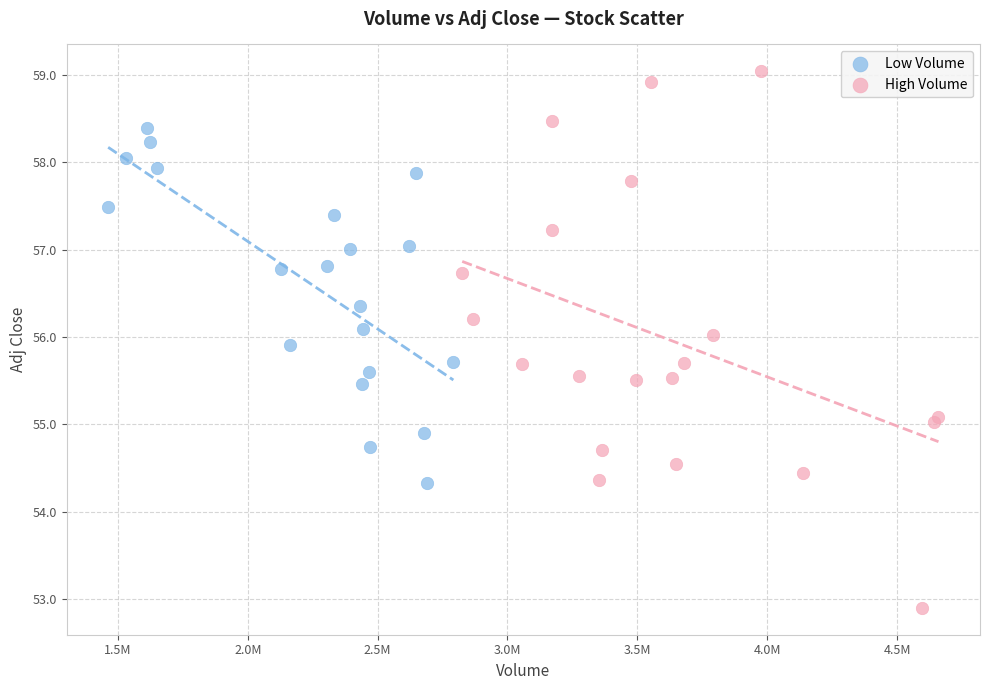

Which series has the largest Y range (max minus min)?

High Volume